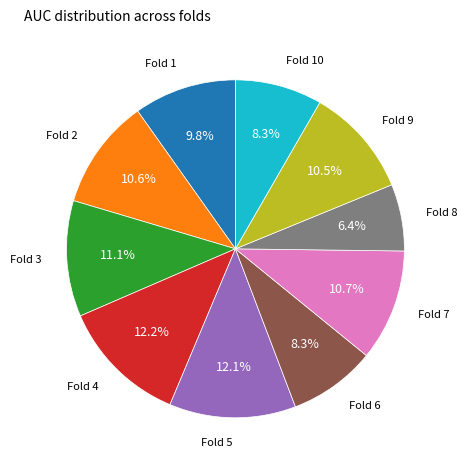

Is there a majority slice in this chart?

No